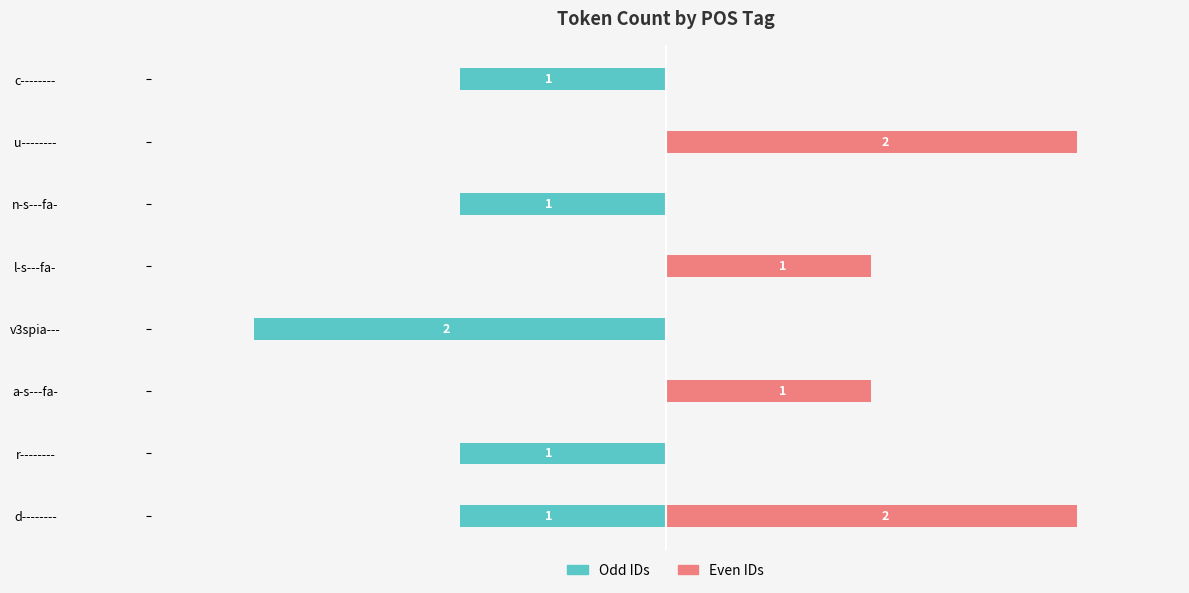

The Even IDs series shows 1 at c--------. True or false?

False